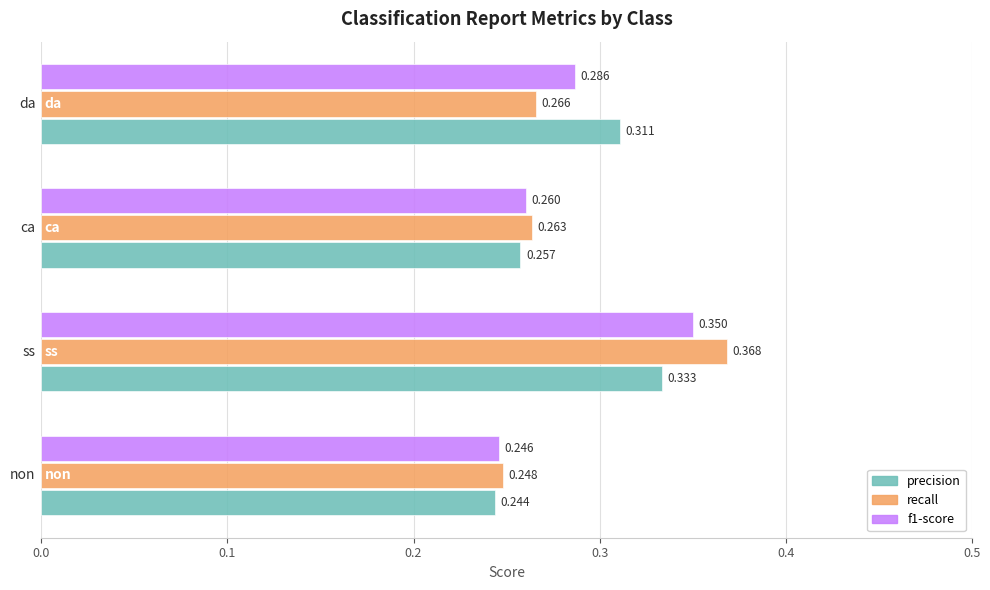

Which series has the largest range (max minus min)?

recall